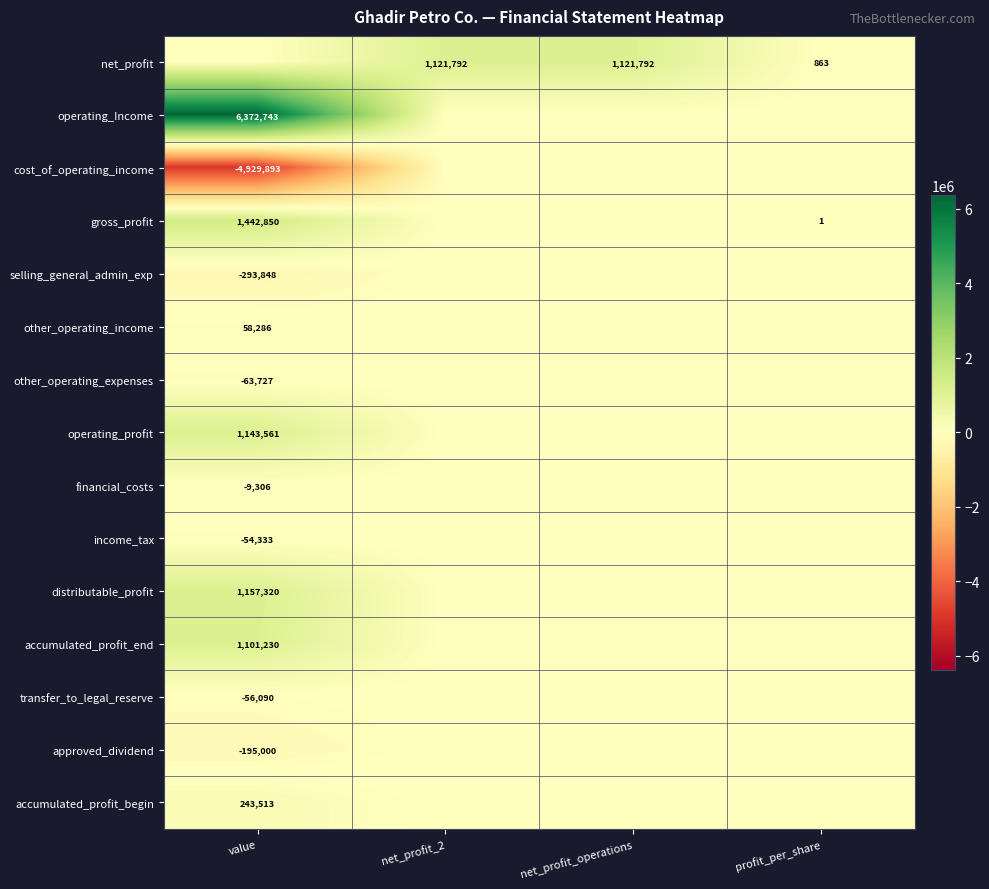

True or false: operating_profit has a value of 1143561 at value.

True